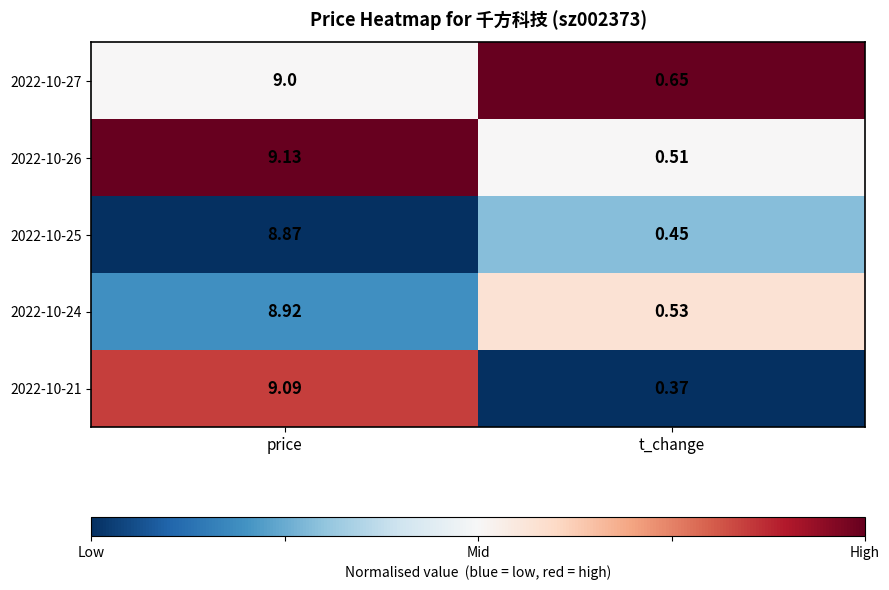

Where is 2022-10-24 nearest to the value 4?

t_change